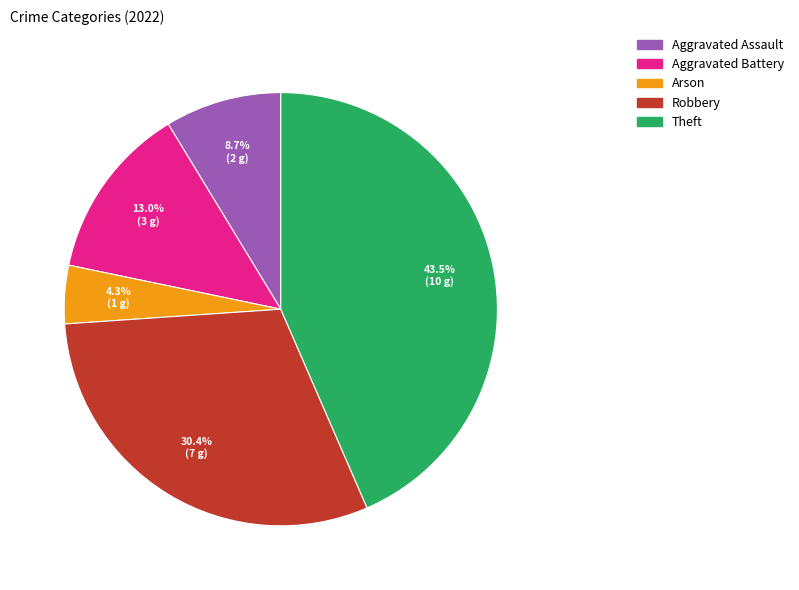

Does any single category account for the majority?

No